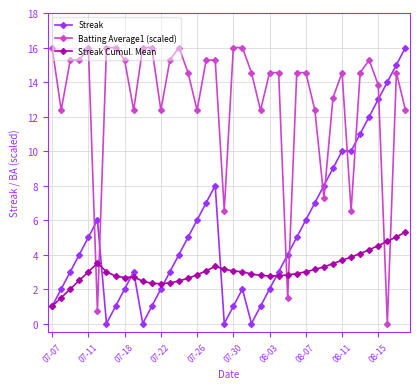

What is the difference between the maximum and minimum values in the Streak series?

16.0